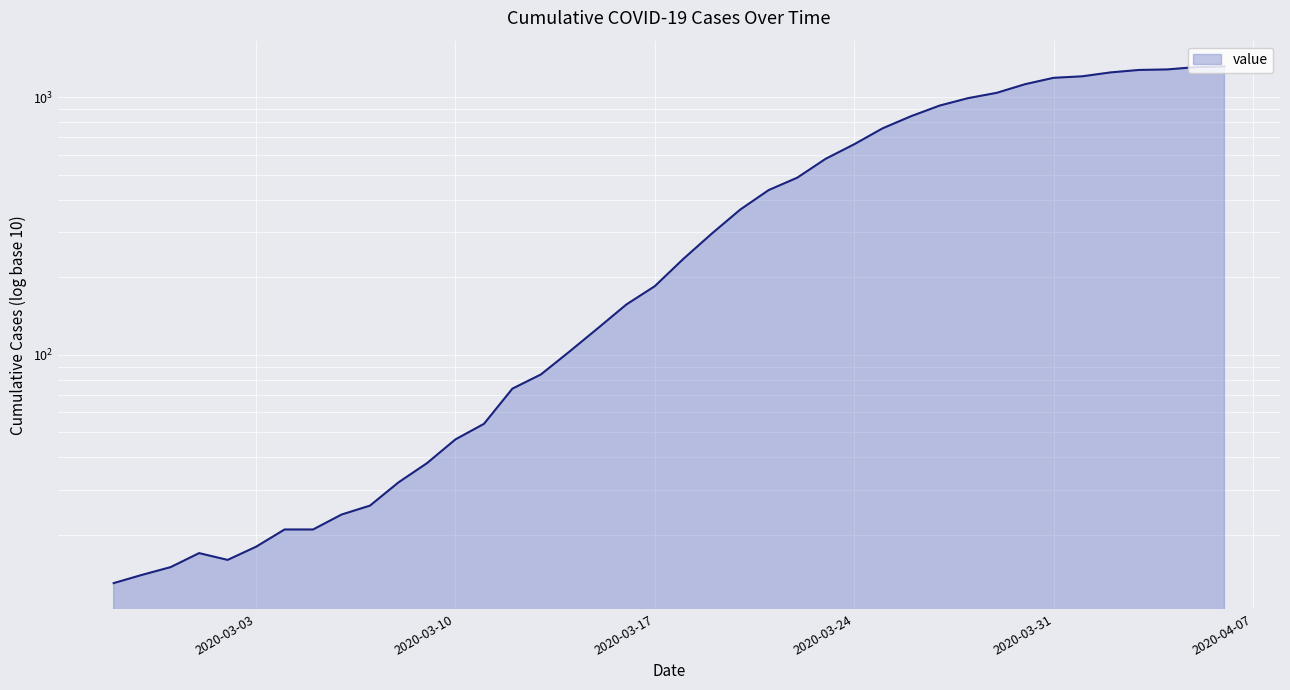

What is the ratio of the value at 2020-03-08 to the value at 2020-03-04?

1.5